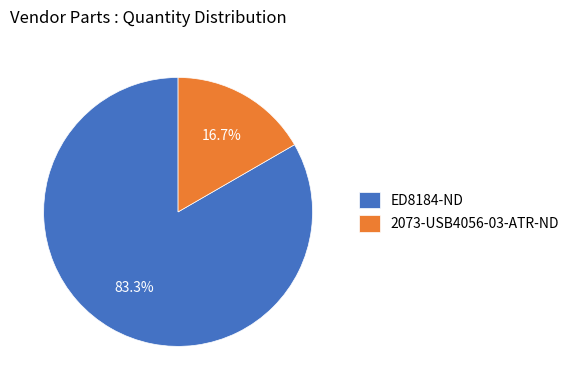

Which slice is the smallest?

2073-USB4056-03-ATR-ND